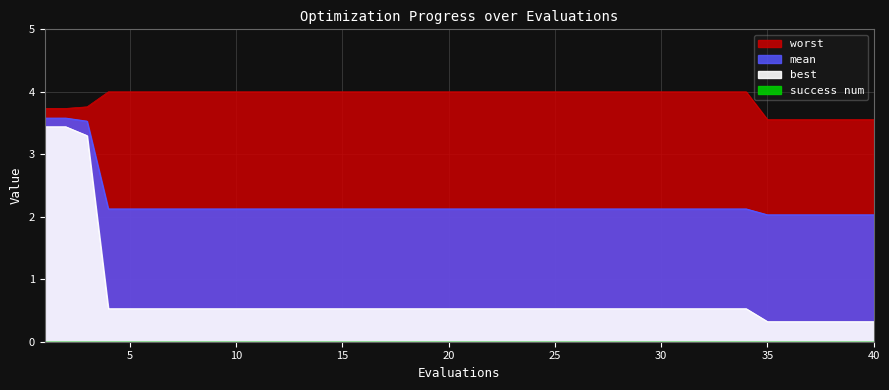

What is the total value across all series at 15?

6.7